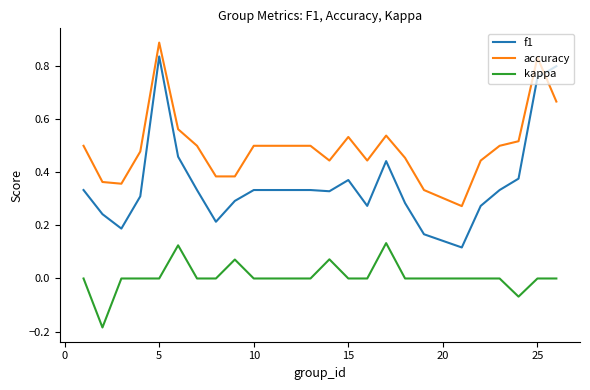

Rank the series by their maximum value, from highest to lowest.

accuracy, f1, kappa